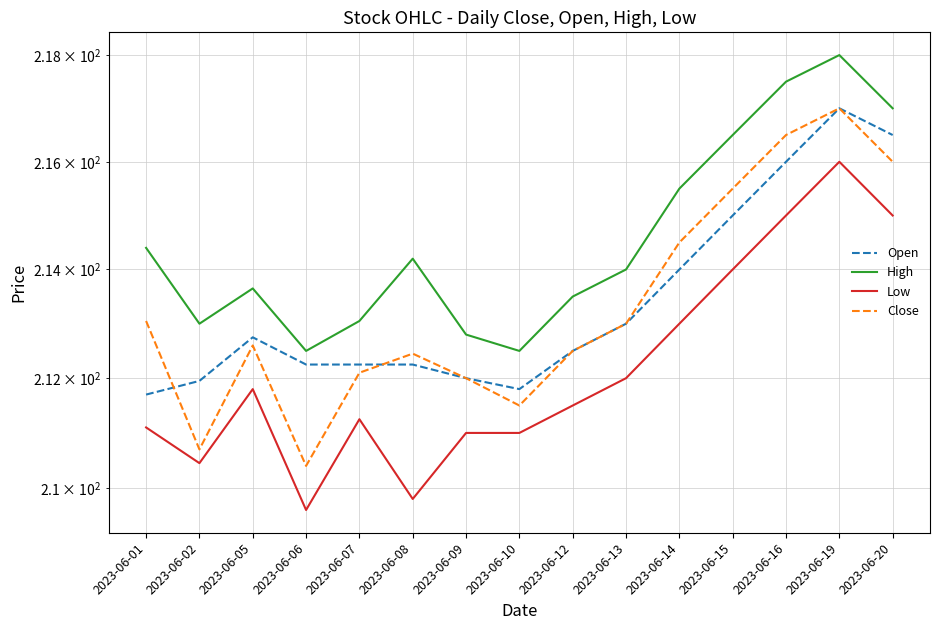

Reading left to right, extract all data points from this chart.

Open: 211.7	211.9	212.8	212.2	212.2	212.2	212.0	211.8	212.5	213.0	214.0	215.0	216.0	217.0	216.5
High: 214.4	213.0	213.7	212.5	213.1	214.2	212.8	212.5	213.5	214.0	215.5	216.5	217.5	218.0	217.0
Low: 211.1	210.4	211.8	209.6	211.2	209.8	211.0	211.0	211.5	212.0	213.0	214.0	215.0	216.0	215.0
Close: 213.1	210.7	212.6	210.4	212.1	212.4	212.0	211.5	212.5	213.0	214.5	215.5	216.5	217.0	216.0